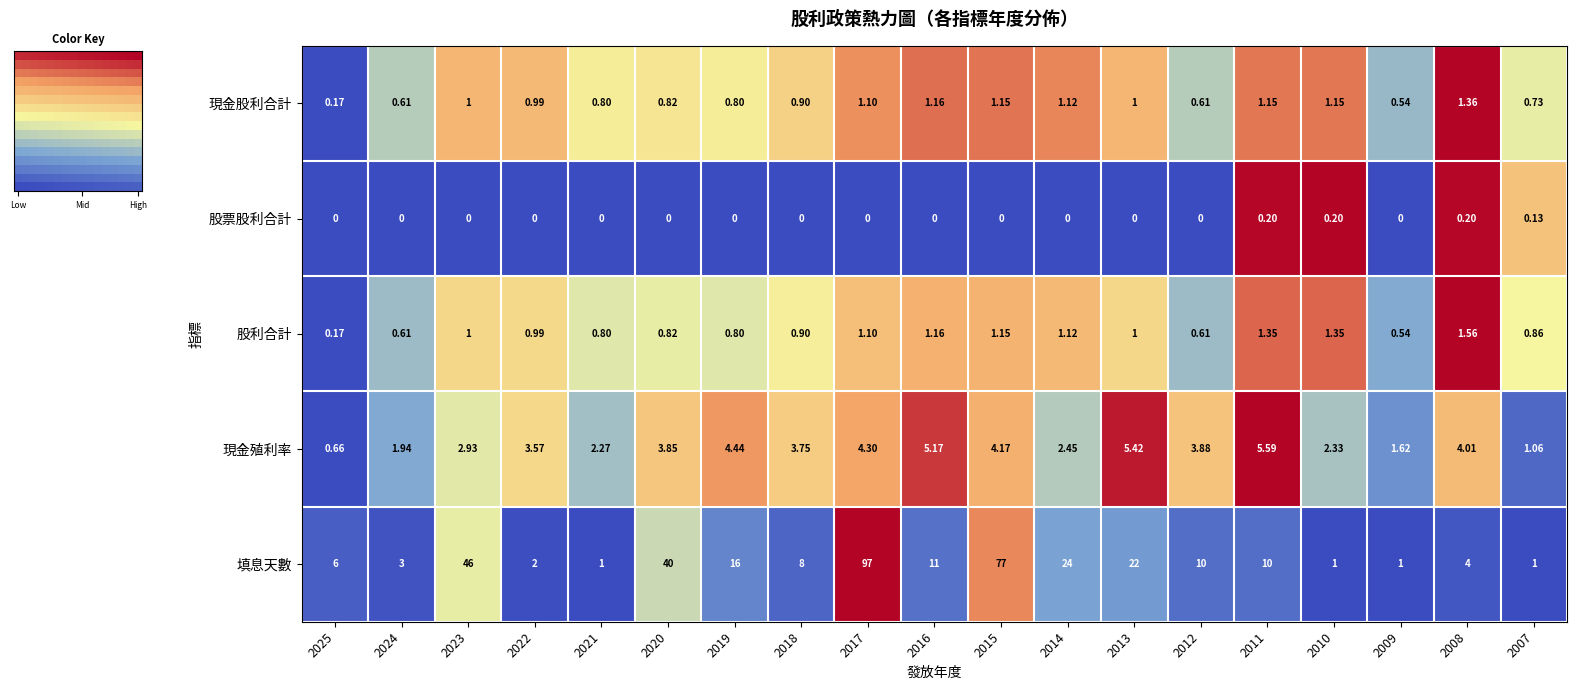

How many data points in 填息天數 are less than 10?

9